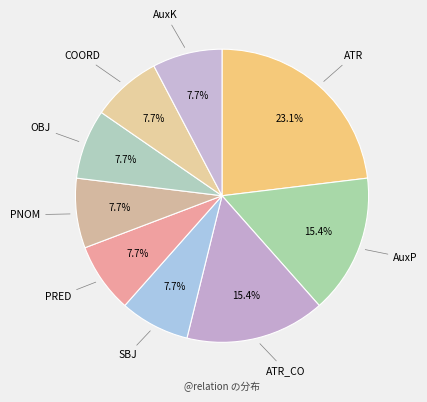

Is there any slice that represents more than half of the pie?

No